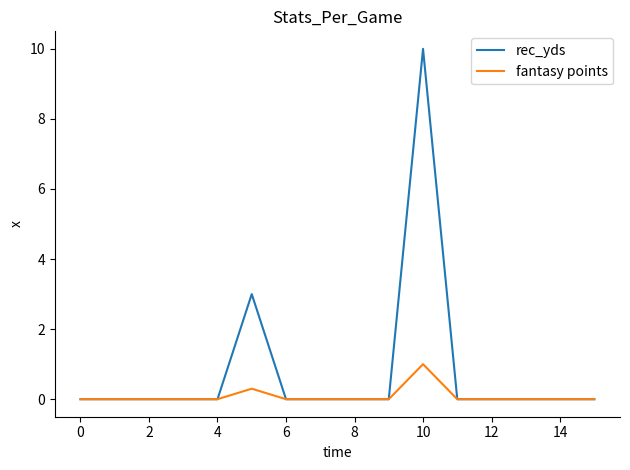

What are all the series names shown in the legend?

rec_yds, fantasy points